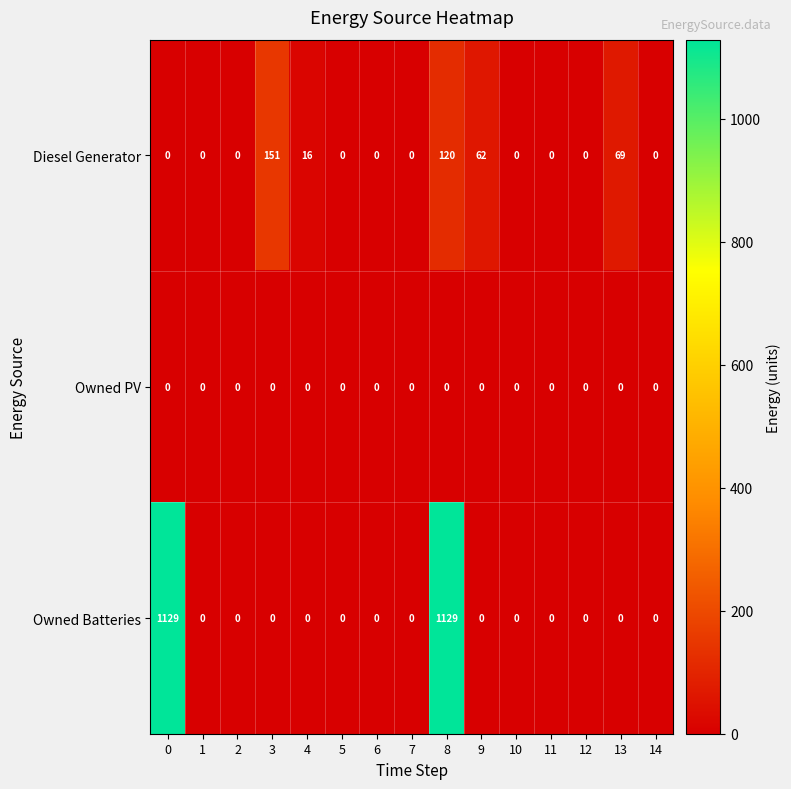

How many data points does each series have?

15